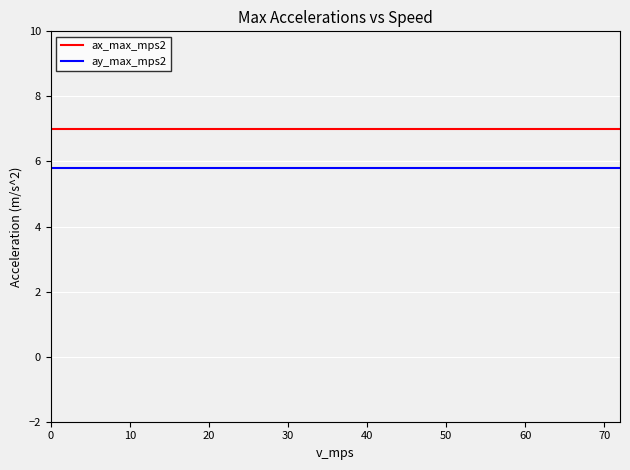

What is the smallest value displayed?

5.8